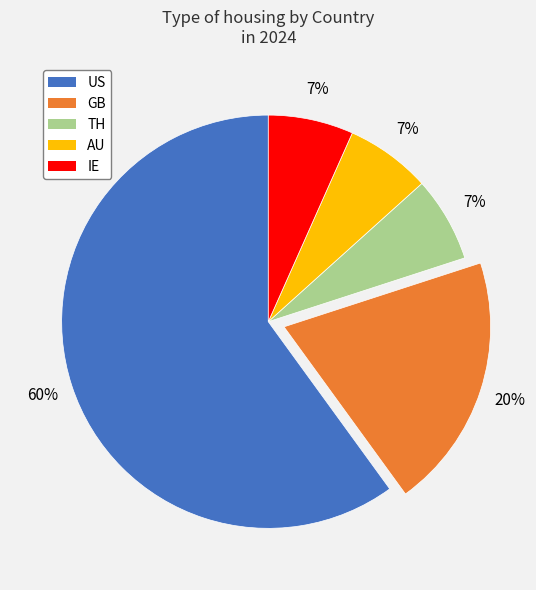

True or false: IE accounts for 7% of the total.

True